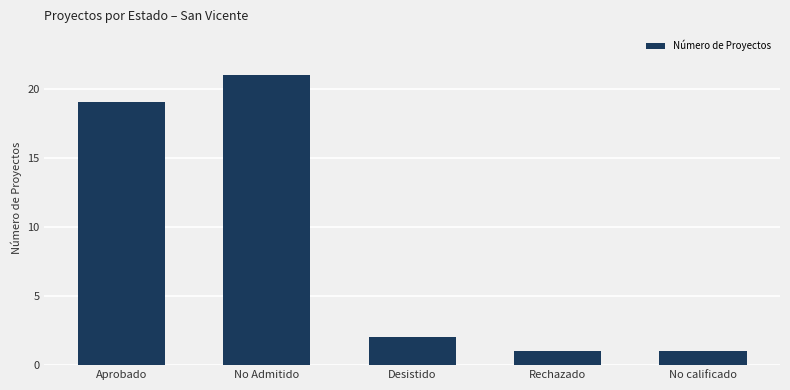

What is the maximum value shown in the chart?

21